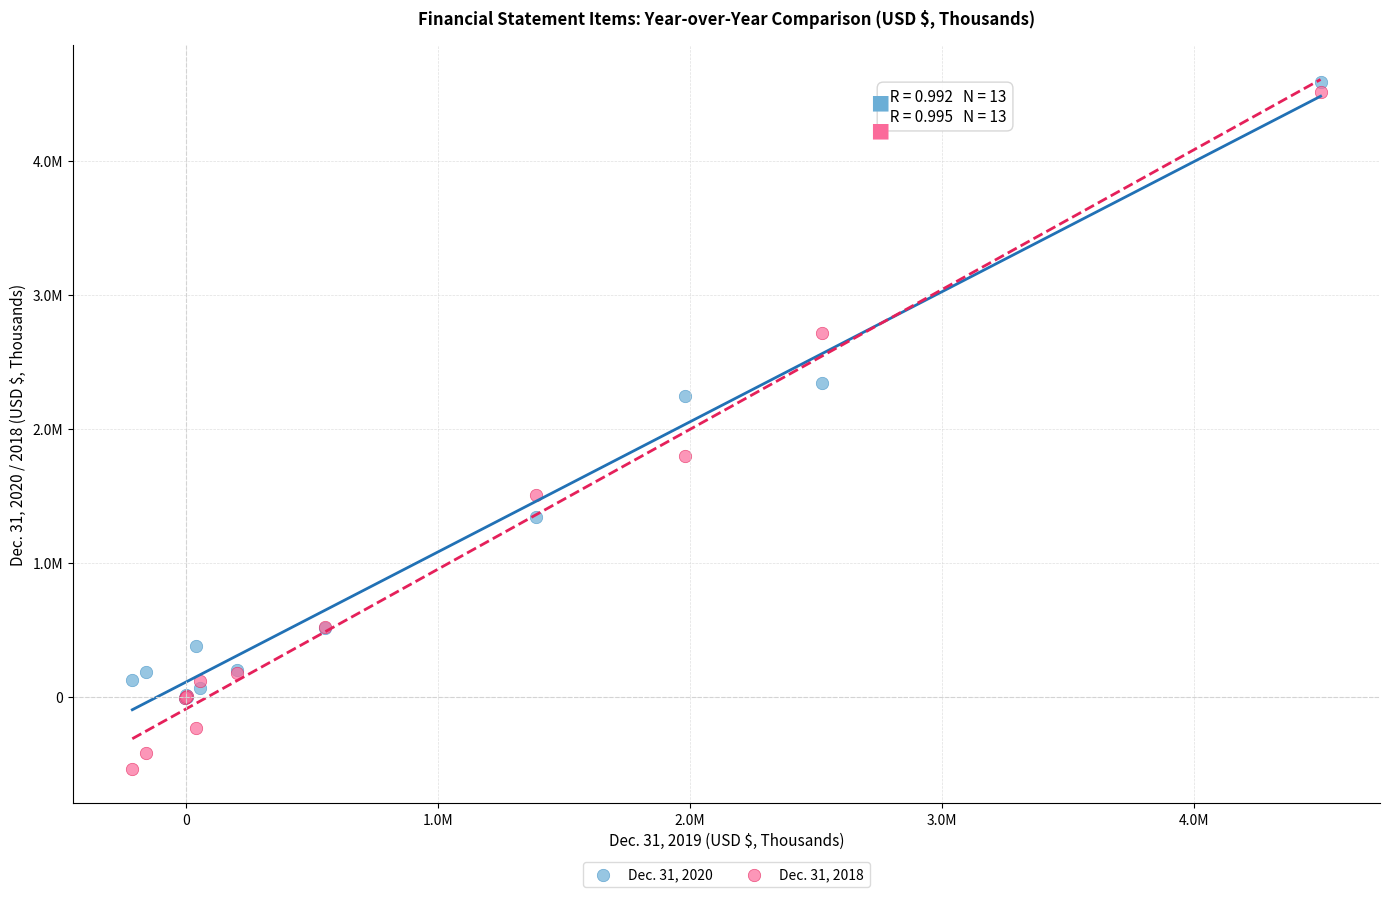

Which series reaches the maximum Y coordinate?

Dec. 31, 2020